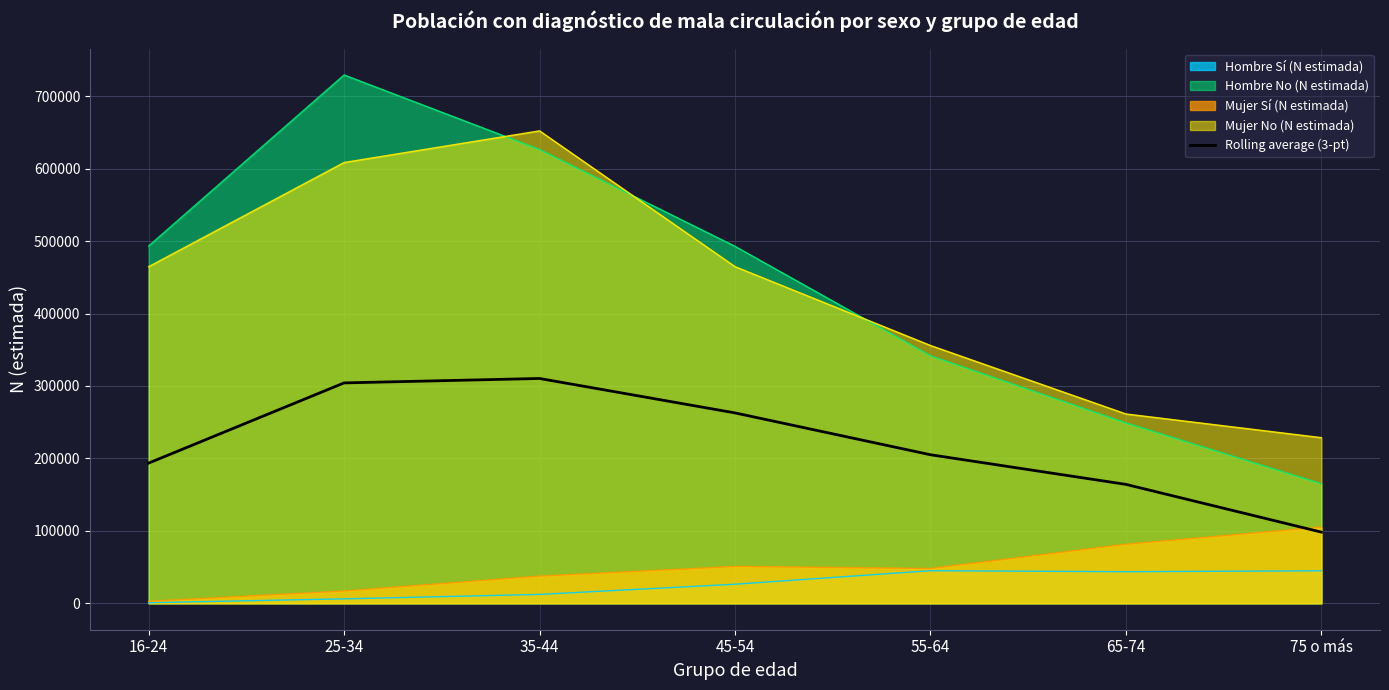

Reading left to right, extract all data points from this chart.

16-24=193544.7	25-34=304245.7	35-44=310348.7	45-54=262824.8	55-64=205083.5	65-74=164167.0	75 o más=98275.7